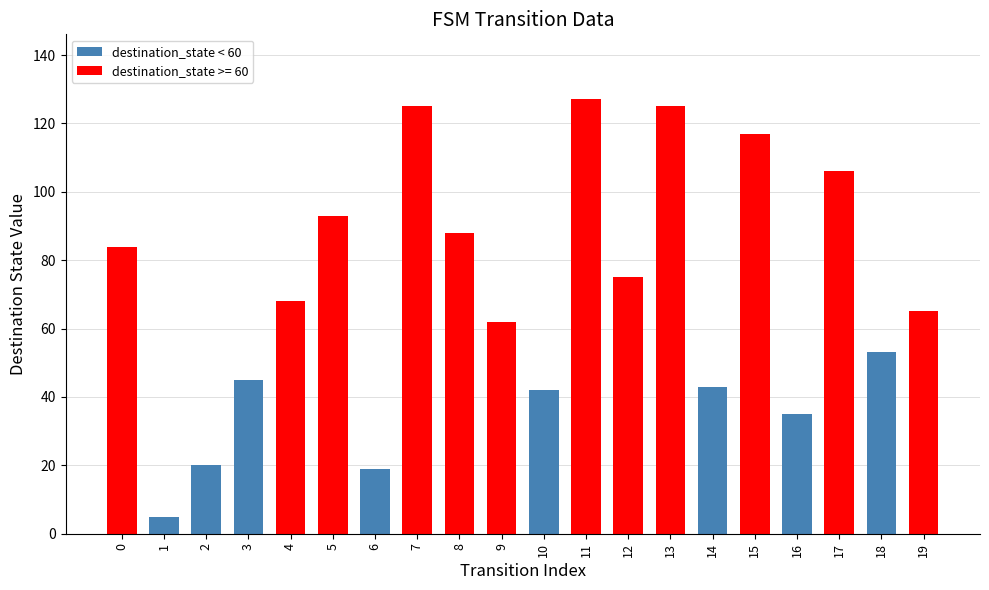

What is the average value?

70